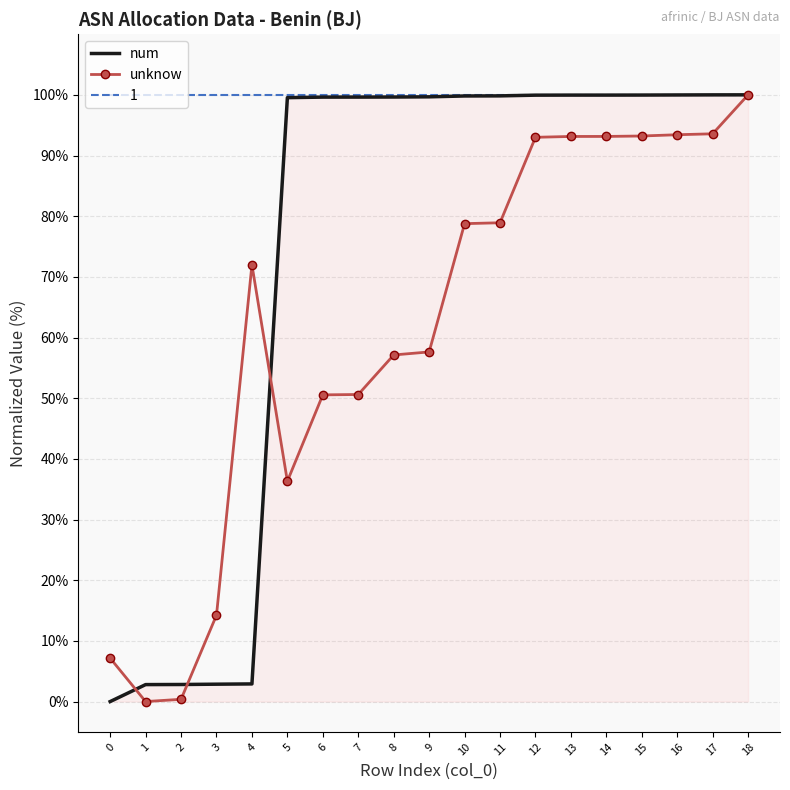

What is the total value across all series at 16?

293.4